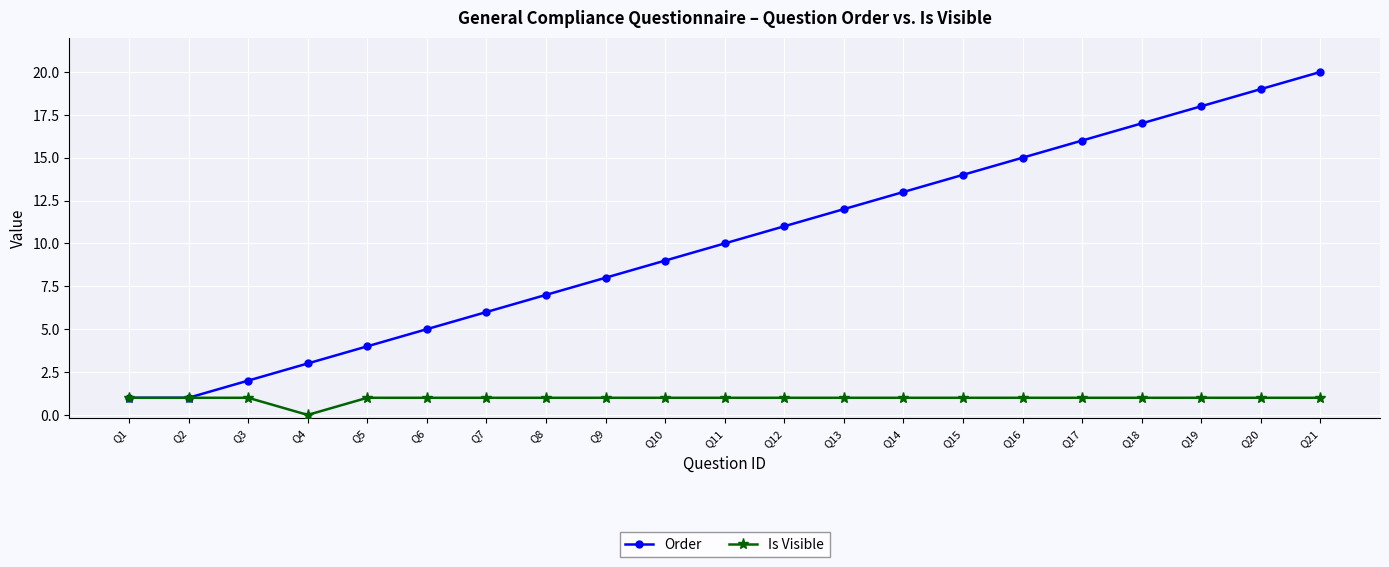

At Q8, list the series in order from largest to smallest.

Order, Is Visible